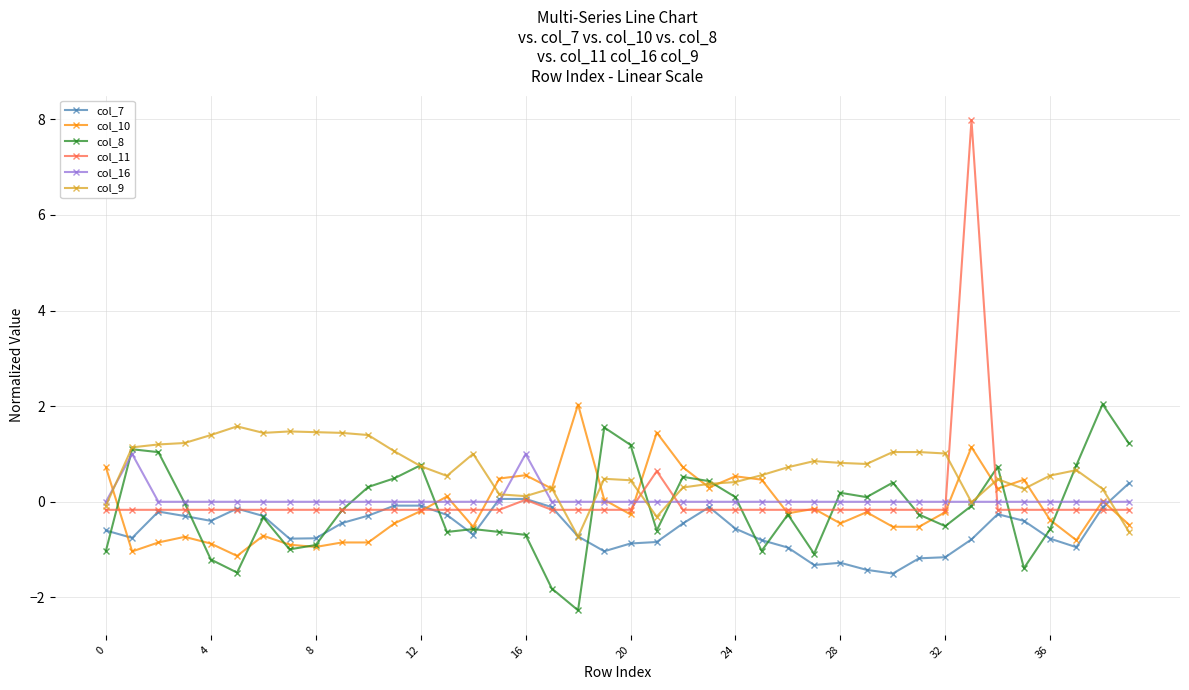

In col_9, how many points are lower than both neighbors (excluding endpoints)?

8